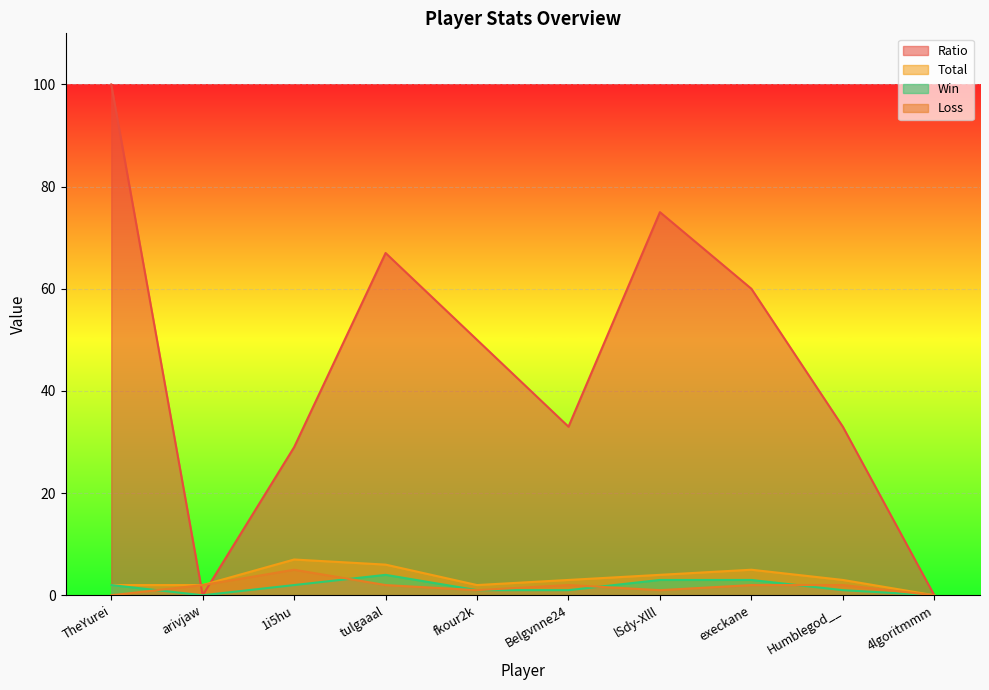

Which series has the largest total across all categories?

Ratio